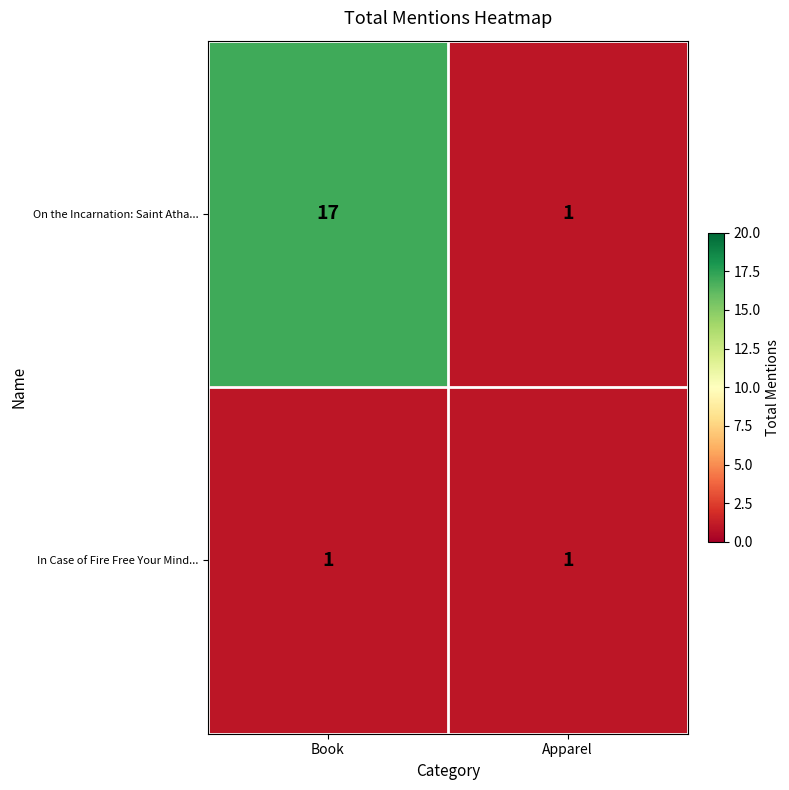

What is the highest value of the On the Incarnation: Saint Atha... series?

17